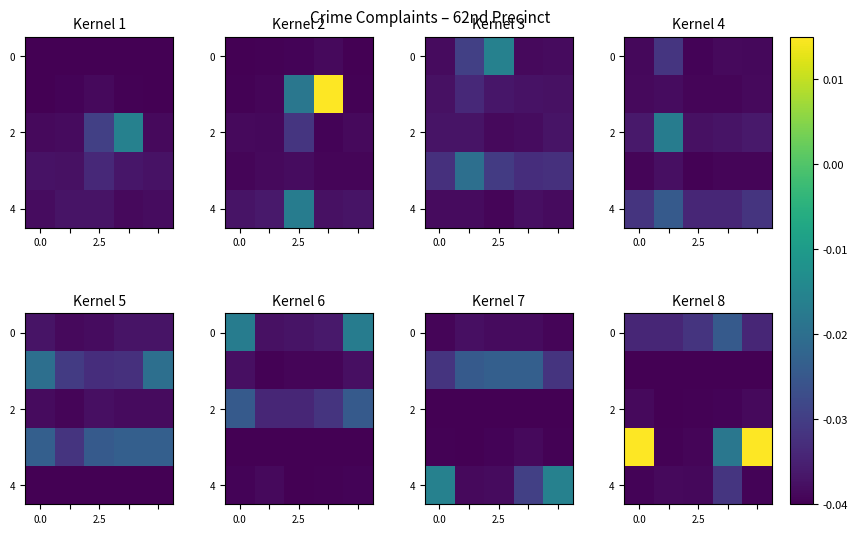

What is the total value across all series at 4?

-0.1